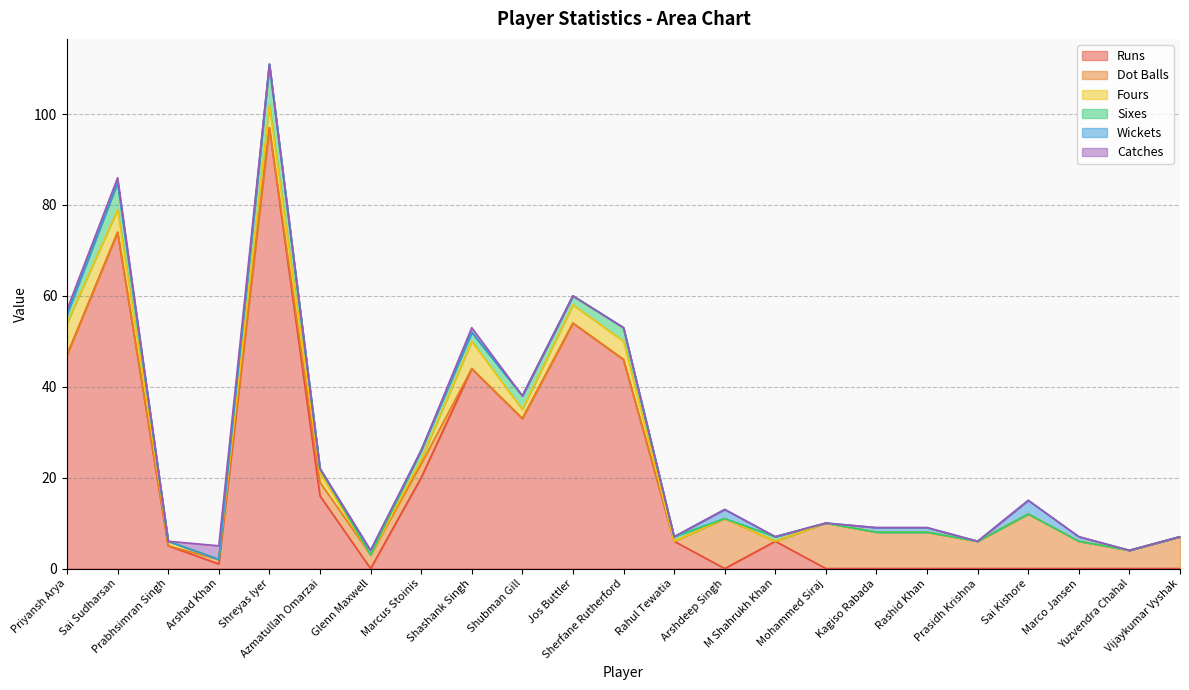

Which category has the highest value in the Catches series?

Arshad Khan